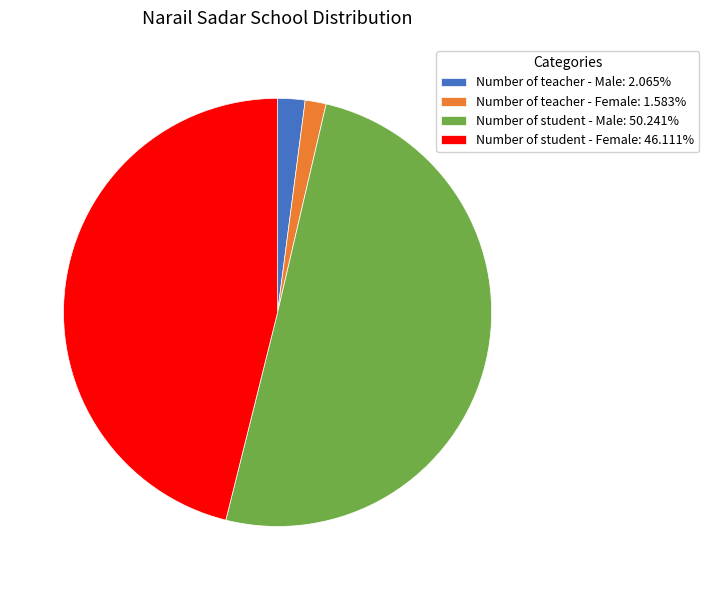

Is it true that Number of student - Female is 32% of the pie?

False